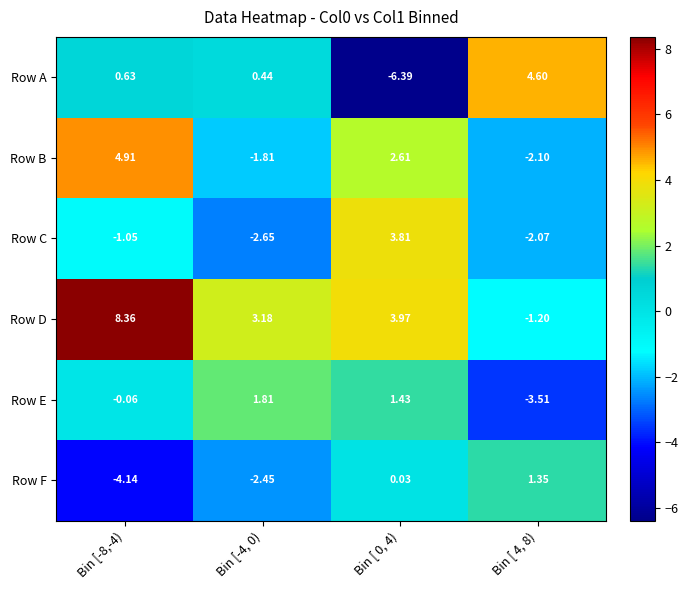

Which series has the largest range (max minus min)?

Row A